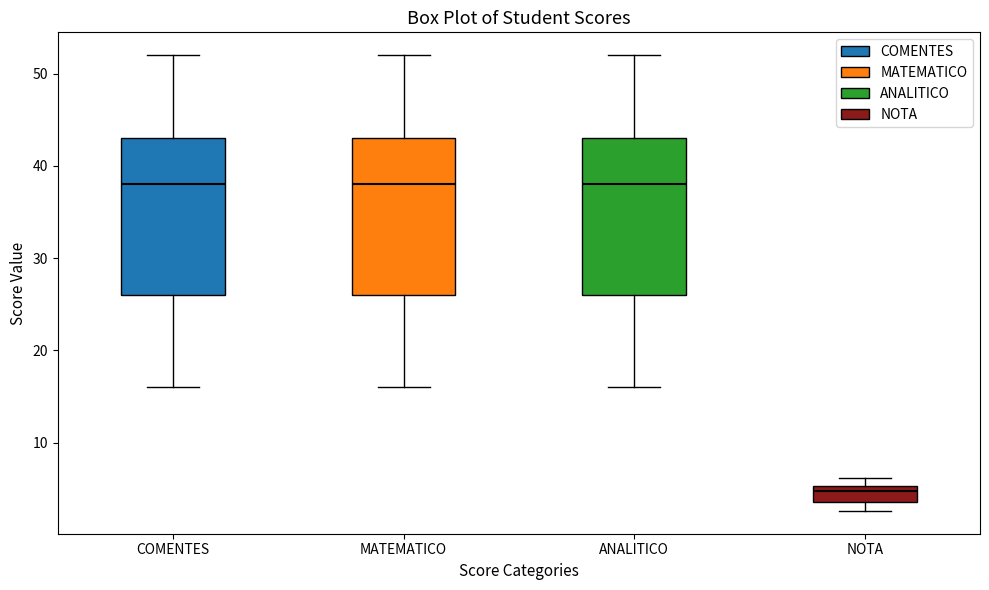

Reading left to right, transcribe this box plot: for each box, give where its median line is, the range the box spans, and where its two whiskers end, as read against the y-axis. The values are not printed on the chart, so give them approximately, as read against the axis.

COMENTES: median 38, box 26 to 43, whiskers 16 to 52
MATEMATICO: median 38, box 26 to 43, whiskers 16 to 52
ANALITICO: median 38, box 26 to 43, whiskers 16 to 52
NOTA: median 5 (just below the box's upper edge), box 4 to 5, whiskers 3 to 6